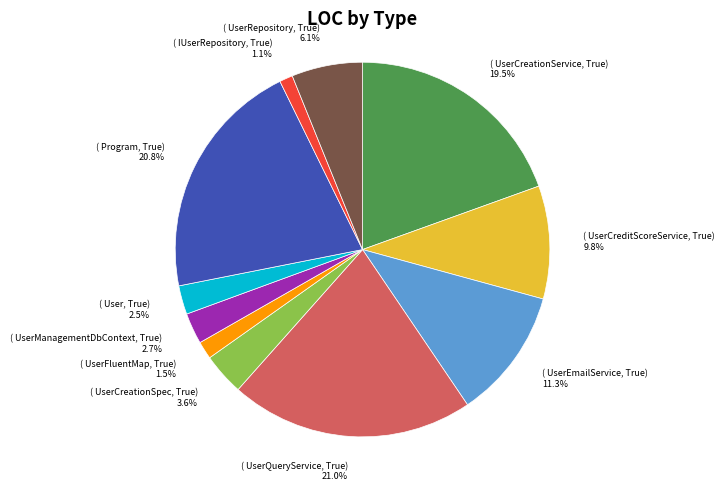

Is there a majority slice in this chart?

No